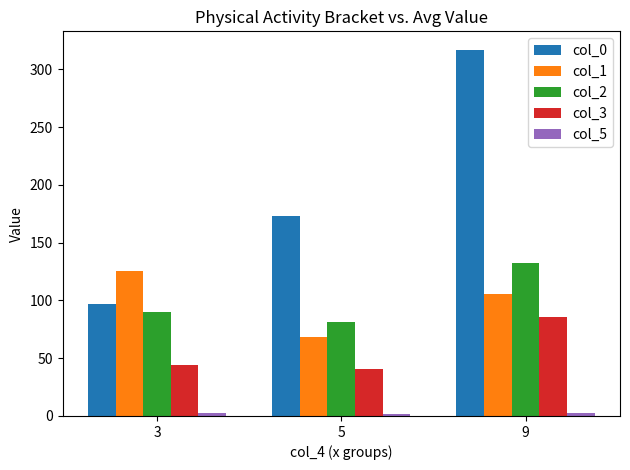

Which series has the largest range (max minus min)?

col_0